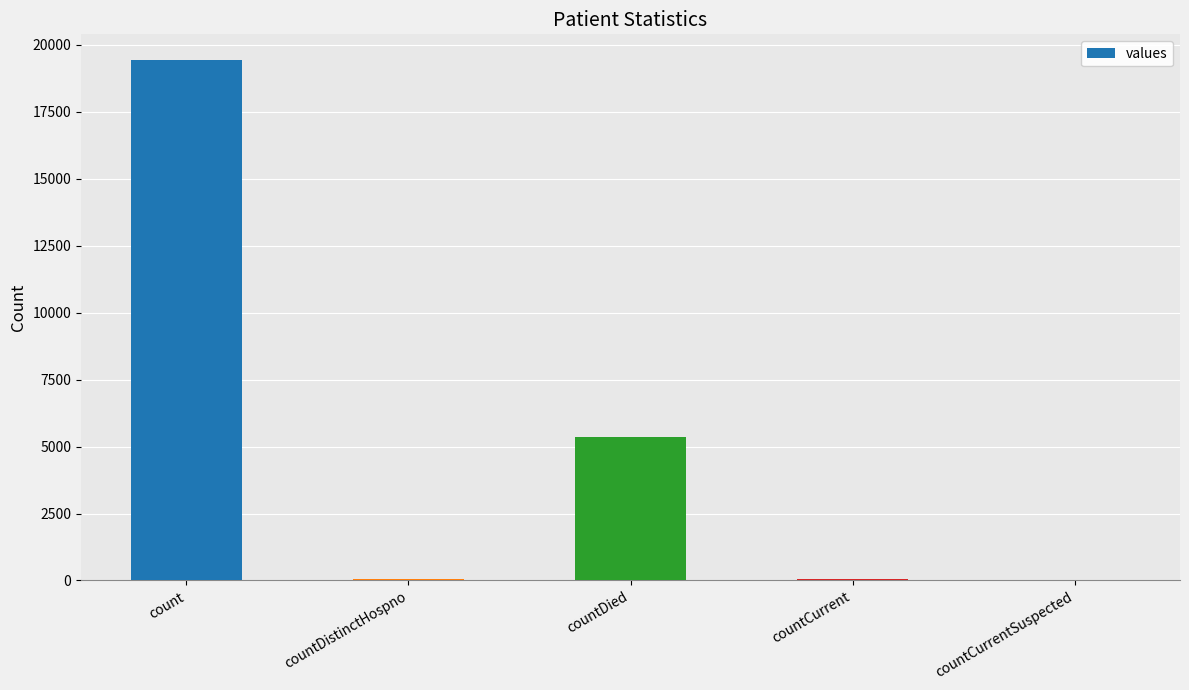

Between countDied and countCurrentSuspected, which is larger?

countDied